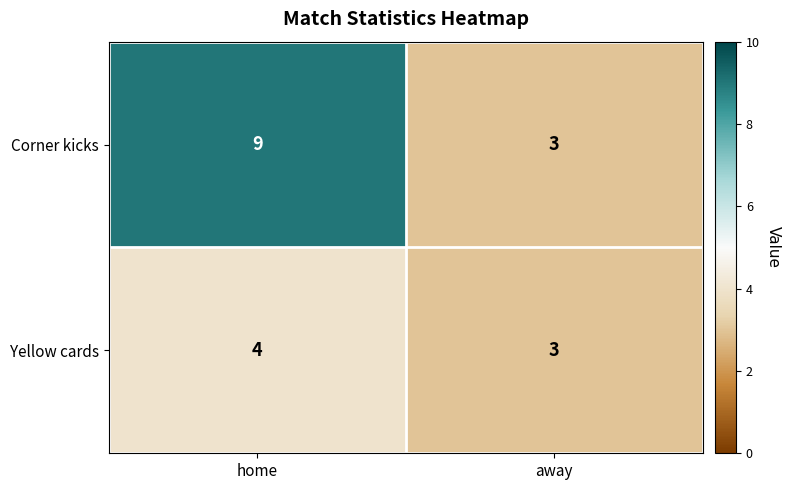

What is the difference between the Corner kicks values at home and away?

6